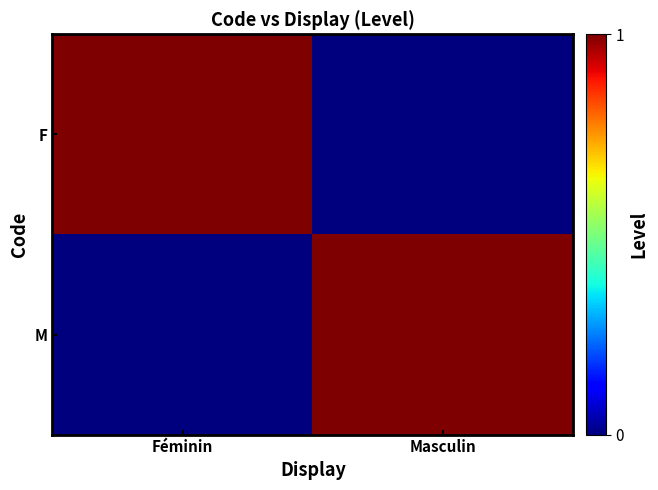

What is the total value across all series at Masculin?

1